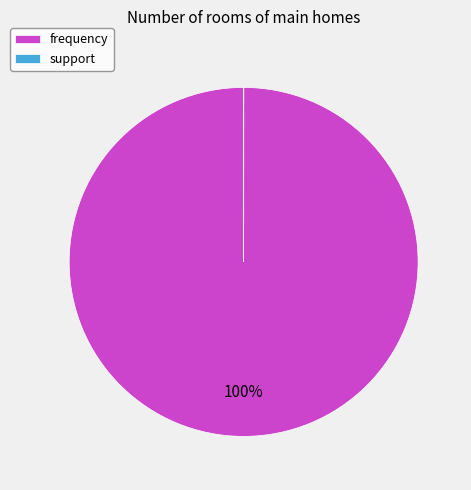

Which slice is the largest?

frequency